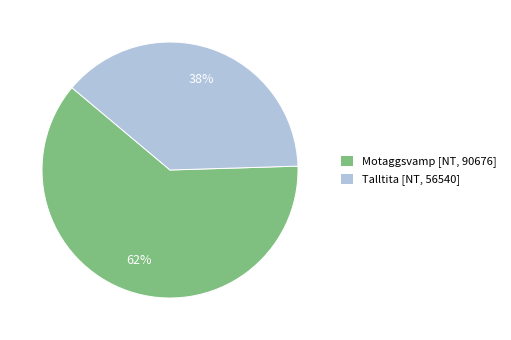

To the nearest percent, what portion does Talltita [NT, 56540] represent?

38%